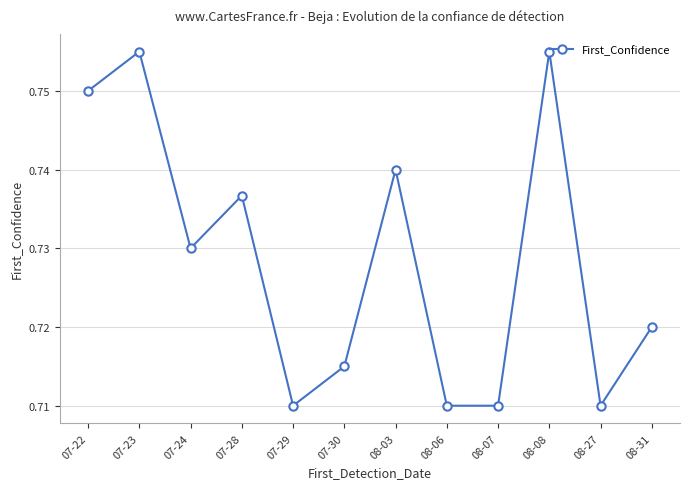

True or false: the data has more than 2 interior local peaks.

True